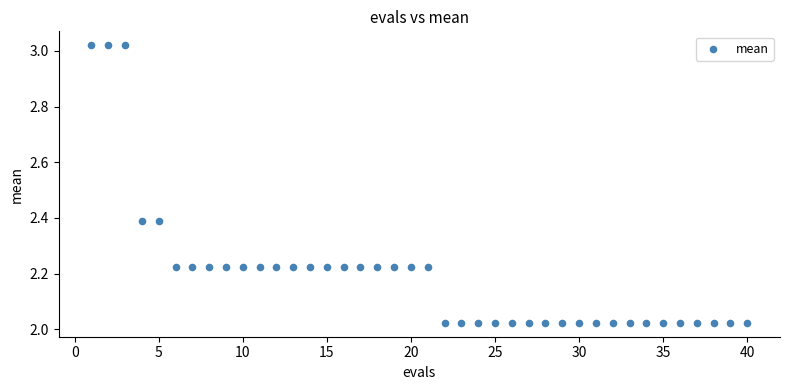

What is the range of X values (max minus min)?

39.0